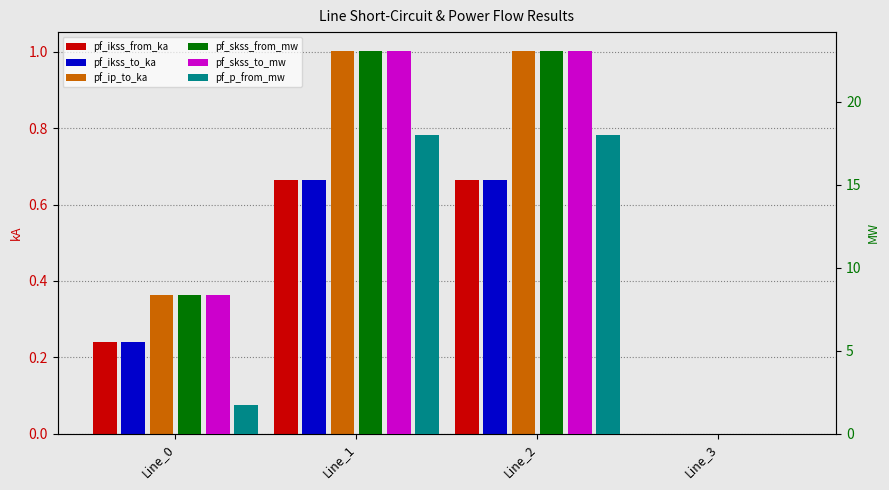

The value of pf_ikss_to_ka at Line_1 is 1.1. True or false?

False